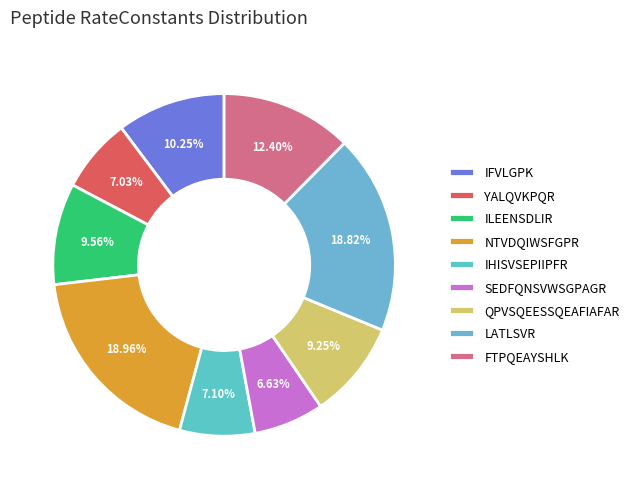

To the nearest percent, what is the difference between the largest and smallest slice percentages?

12%